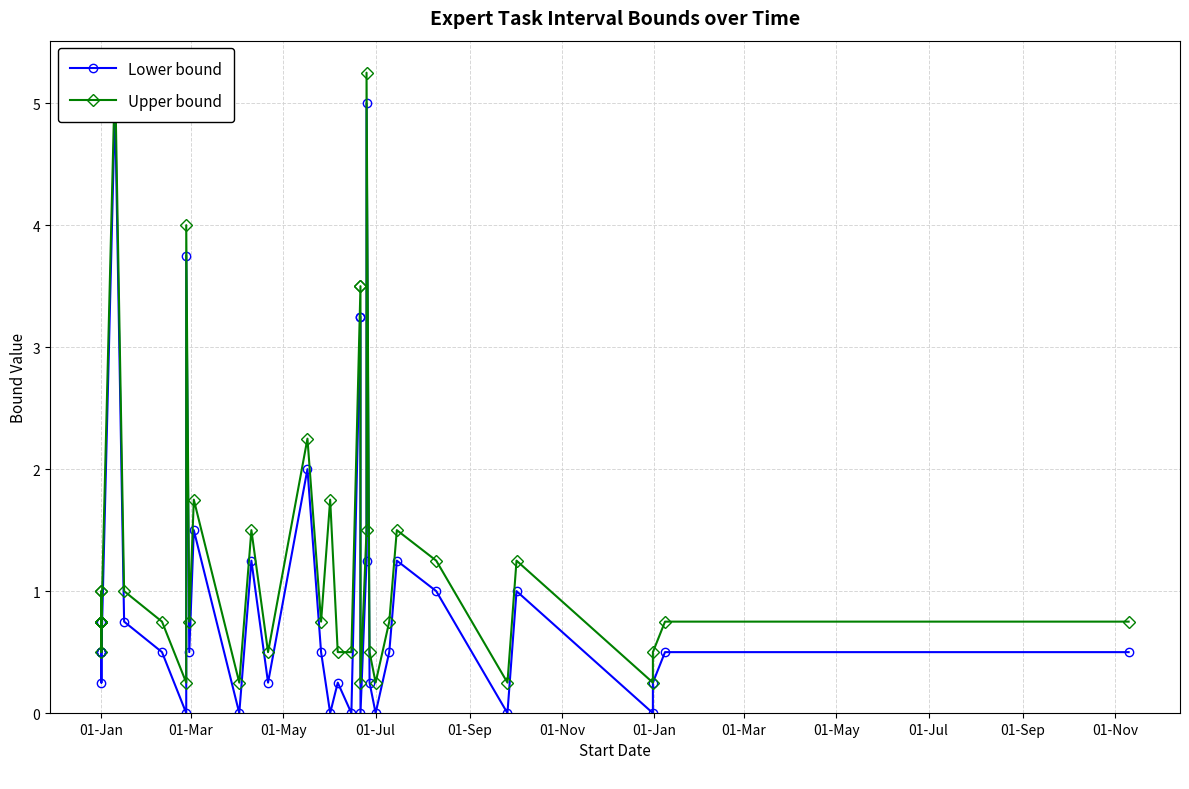

In Lower bound, how many points are lower than both neighbors (excluding endpoints)?

11